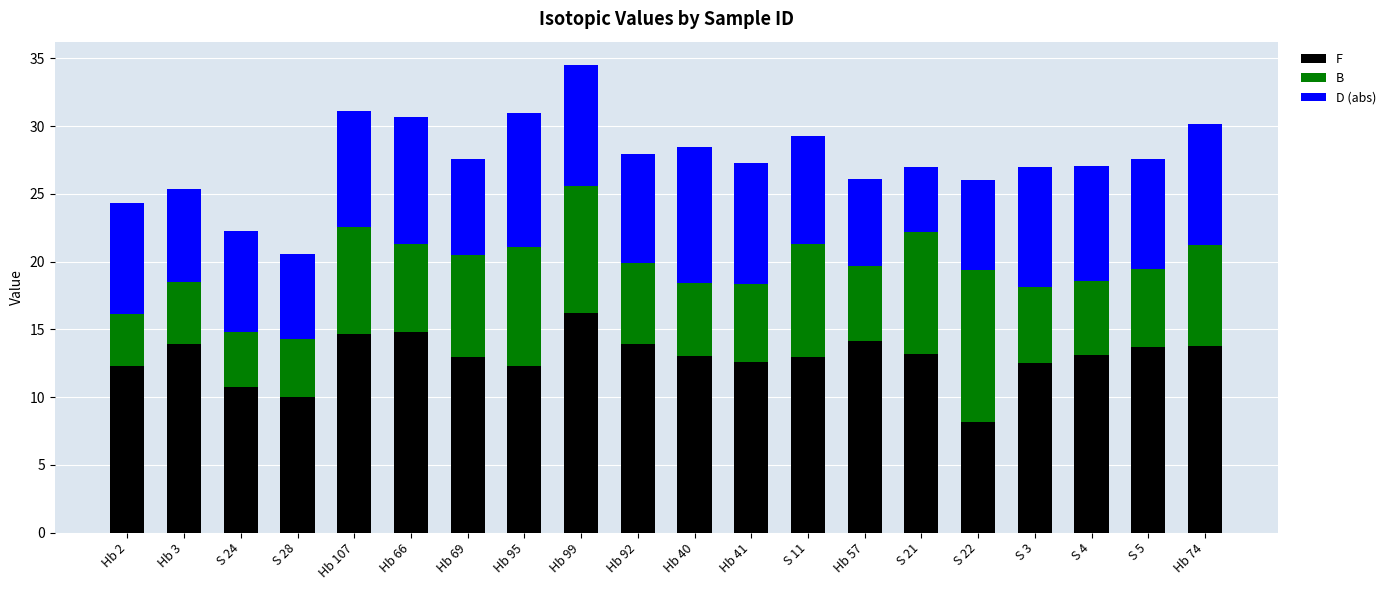

Is it true that F equals 12.3 at Hb 95?

True